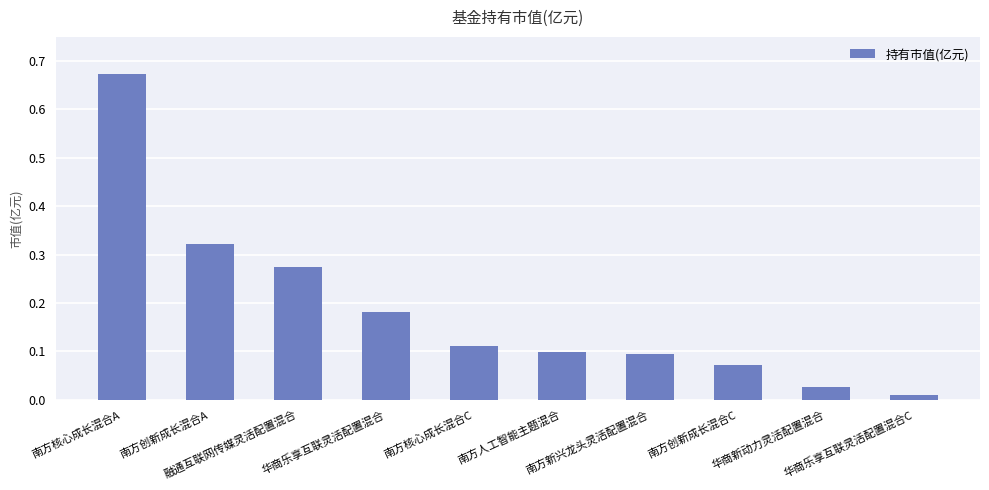

Are the bars grouped side by side (vs. stacked)?

No